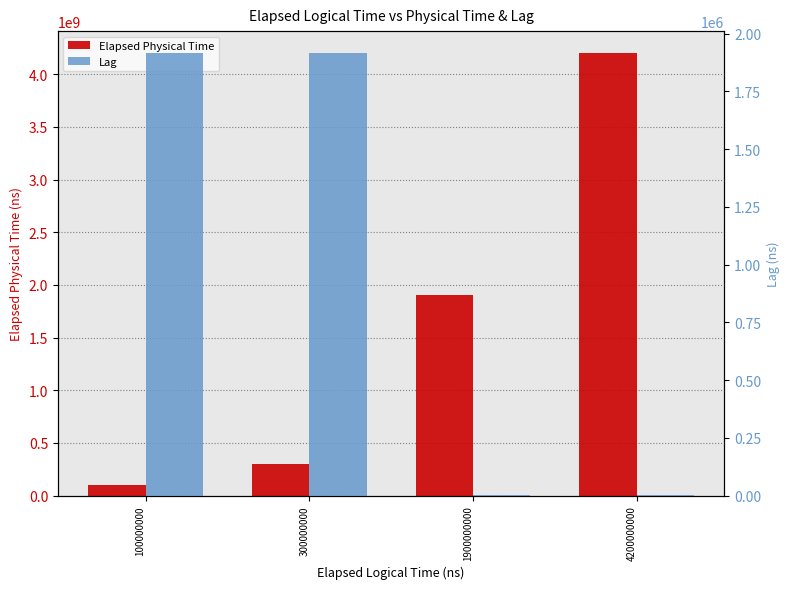

Are the bars horizontal?

No